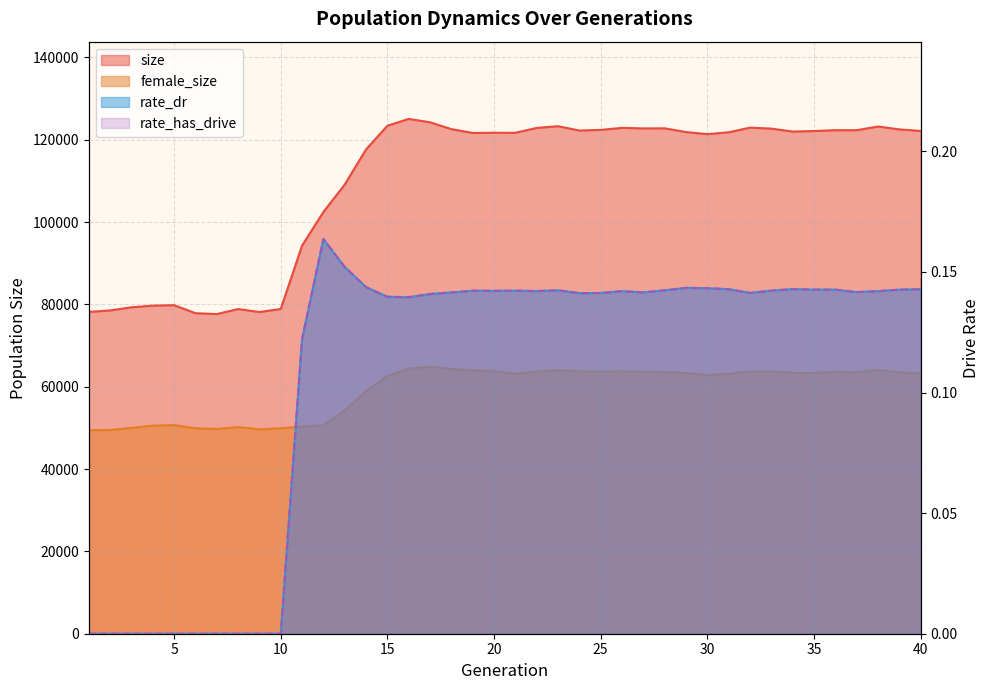

What is the maximum value for size?

125046